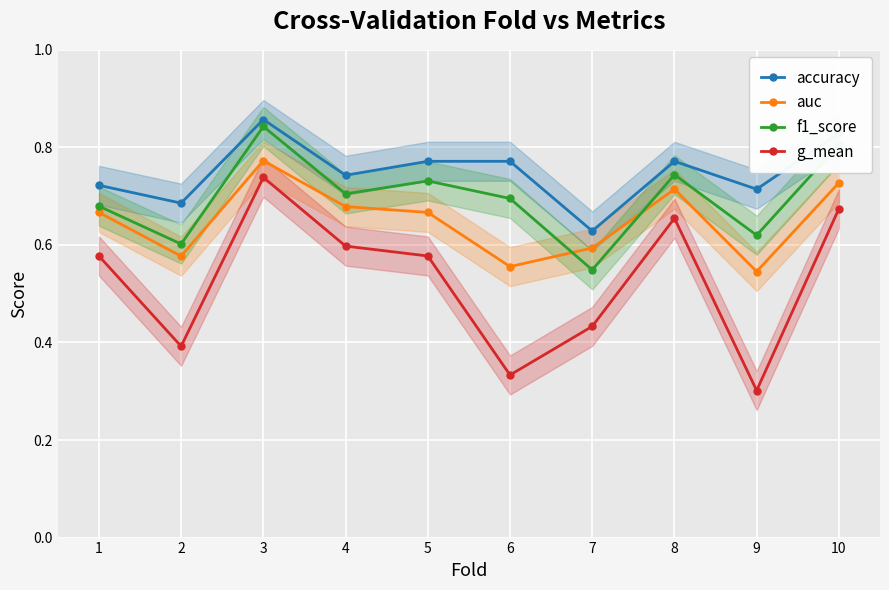

What is the sum of the auc values at 6 and 2?

1.1